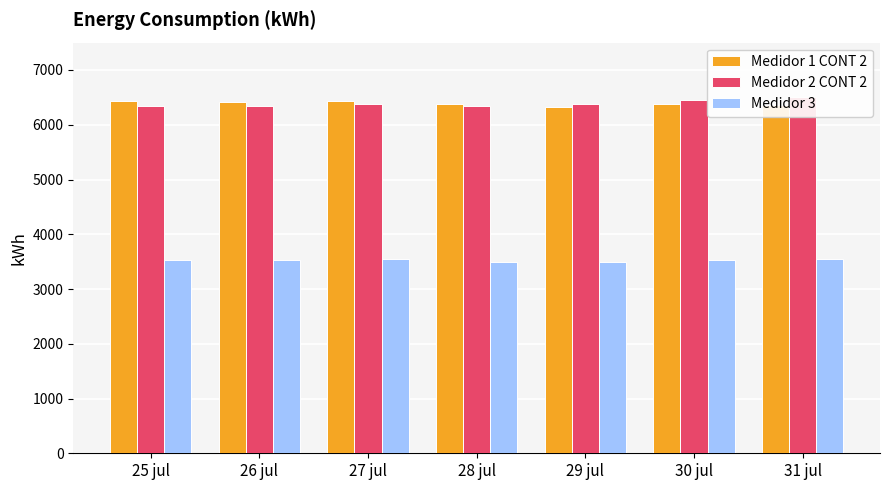

Reading right to left, what are all the values shown in this chart?

Medidor 1 CONT 2: 6358.7	6383.6	6325.6	6378.2	6437.7	6414.7	6425.1
Medidor 2 CONT 2: 6505.4	6457.3	6374.9	6348.0	6386.0	6335.1	6347.7
Medidor 3: 3550.4	3529.7	3499.5	3502.1	3551.2	3524.4	3526.6